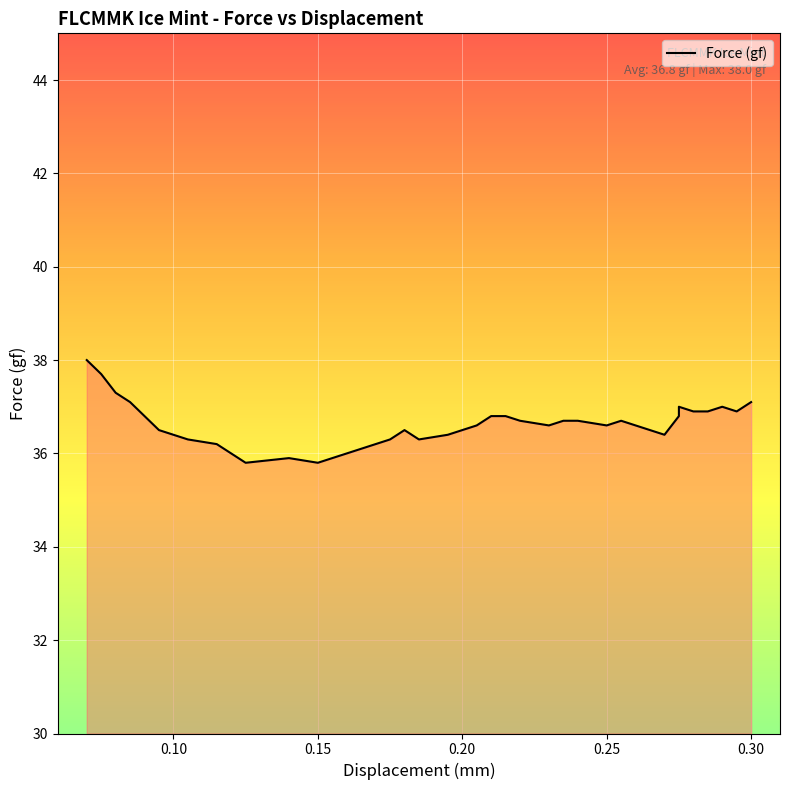

What is the sum of all values?

1320.2